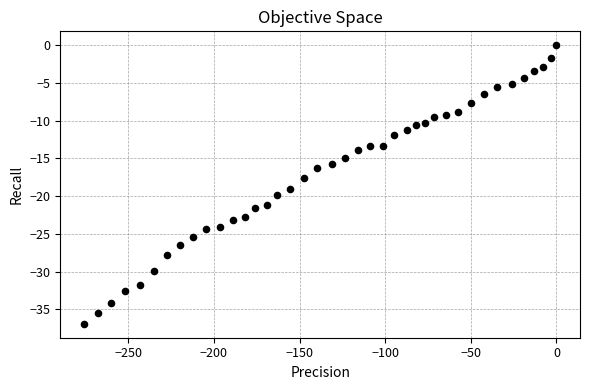

What is the range of Y values (max minus min)?

36.9